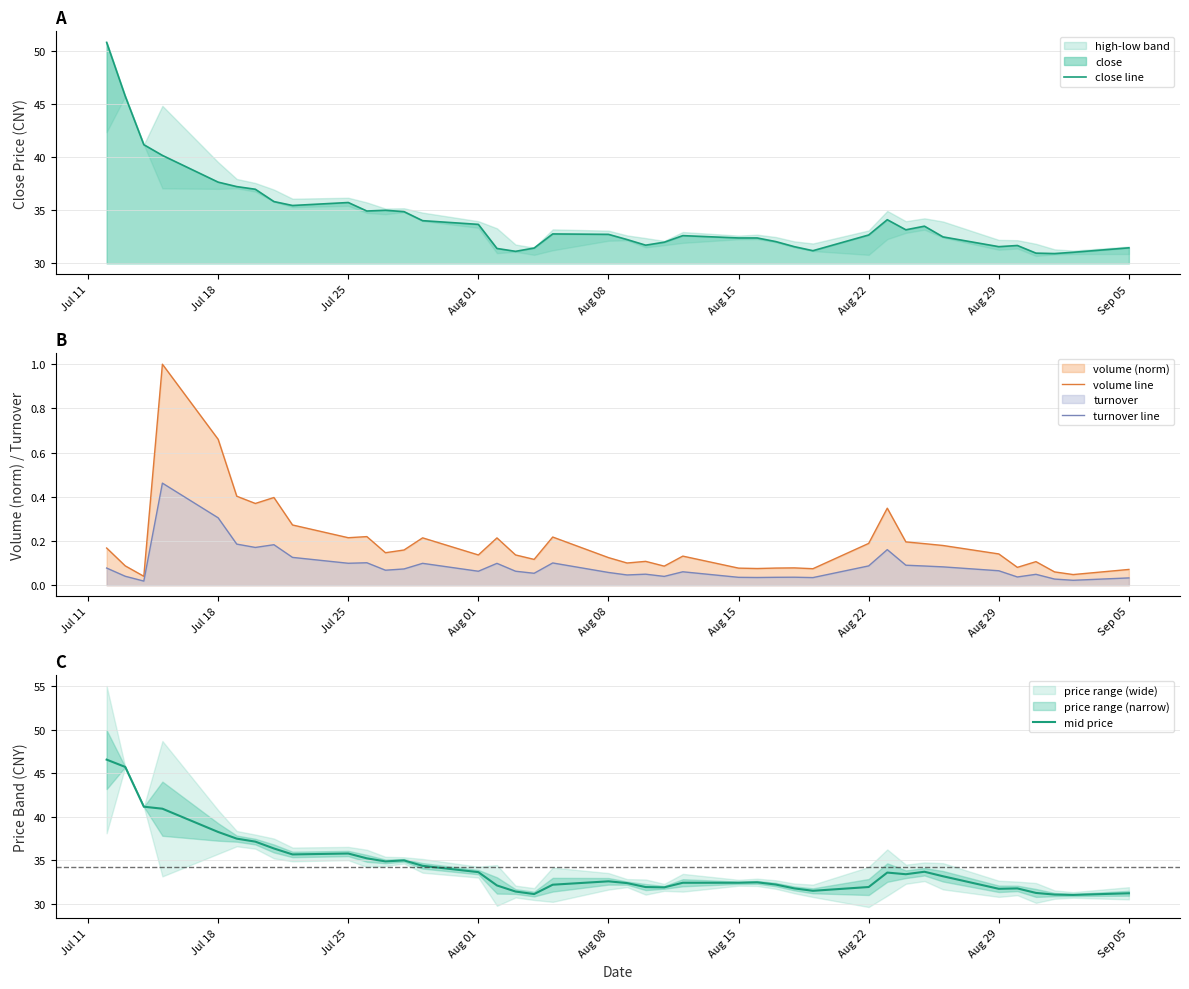

The value of volume line at Aug 29 is 0.2. True or false?

False